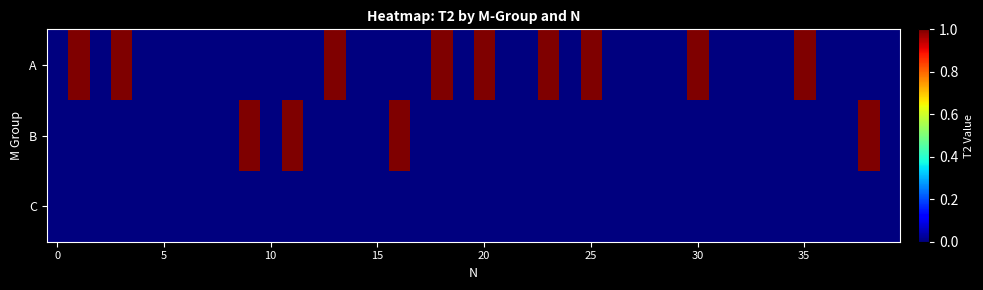

List the series in order of their overall mean, lowest first.

C, B, A